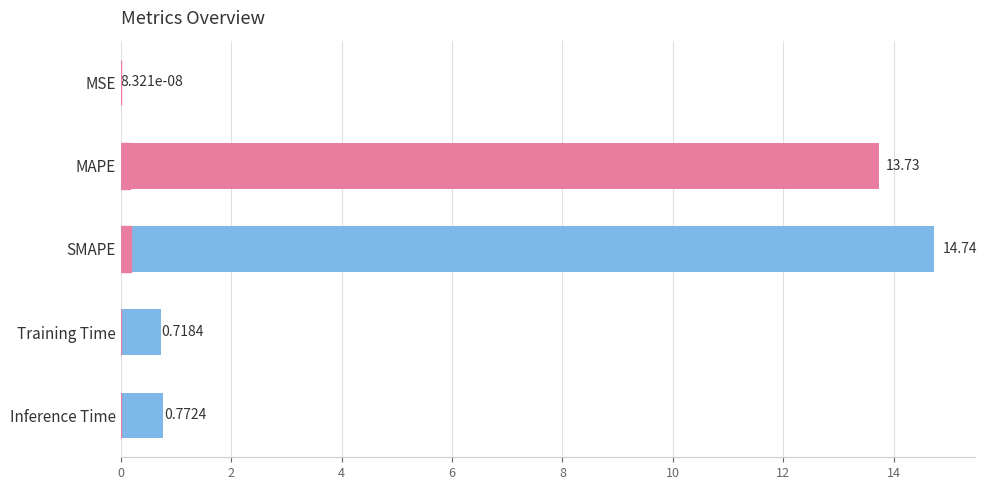

Count the number of data series in this chart.

1